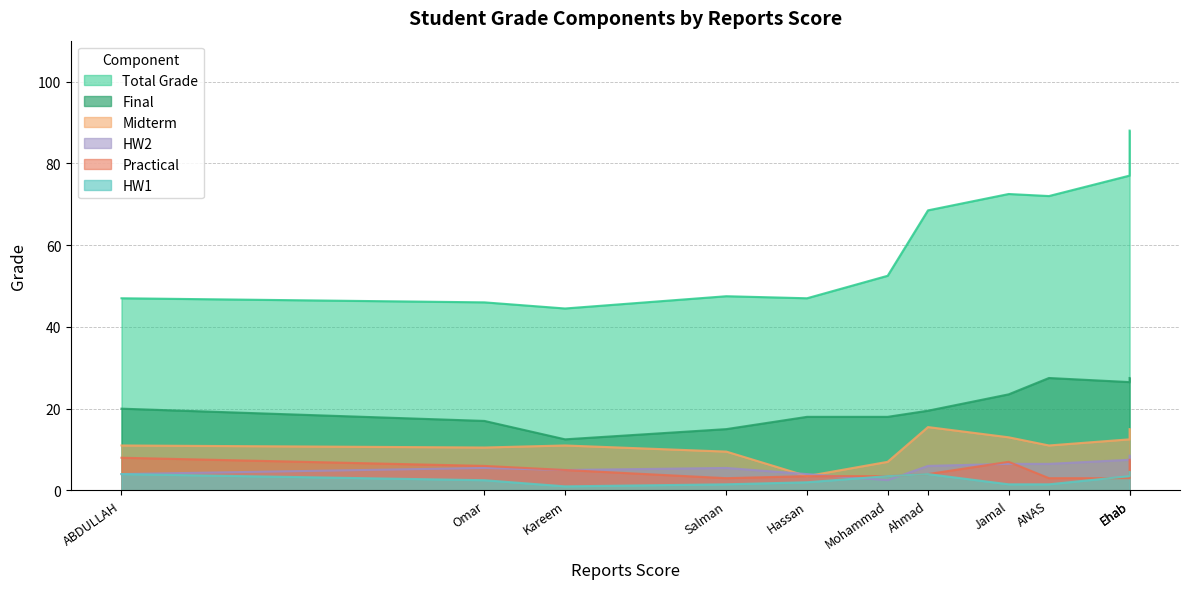

True or false: Final and Total Grade intersect in this chart.

False